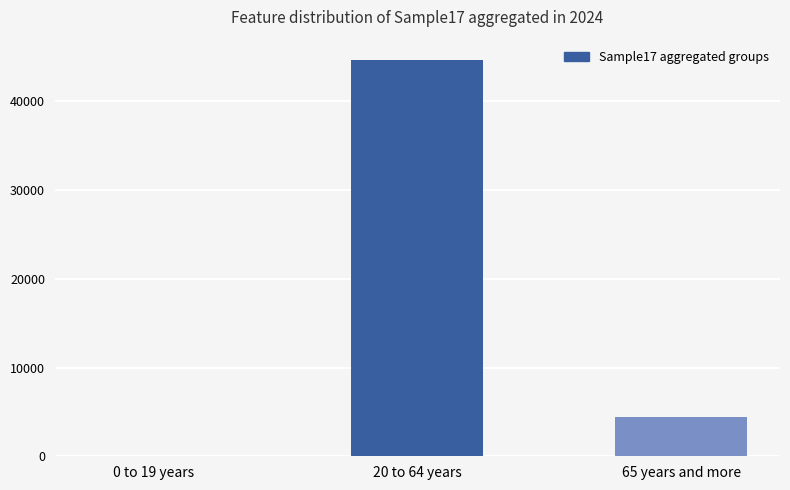

What is the maximum value shown in the chart?

44727